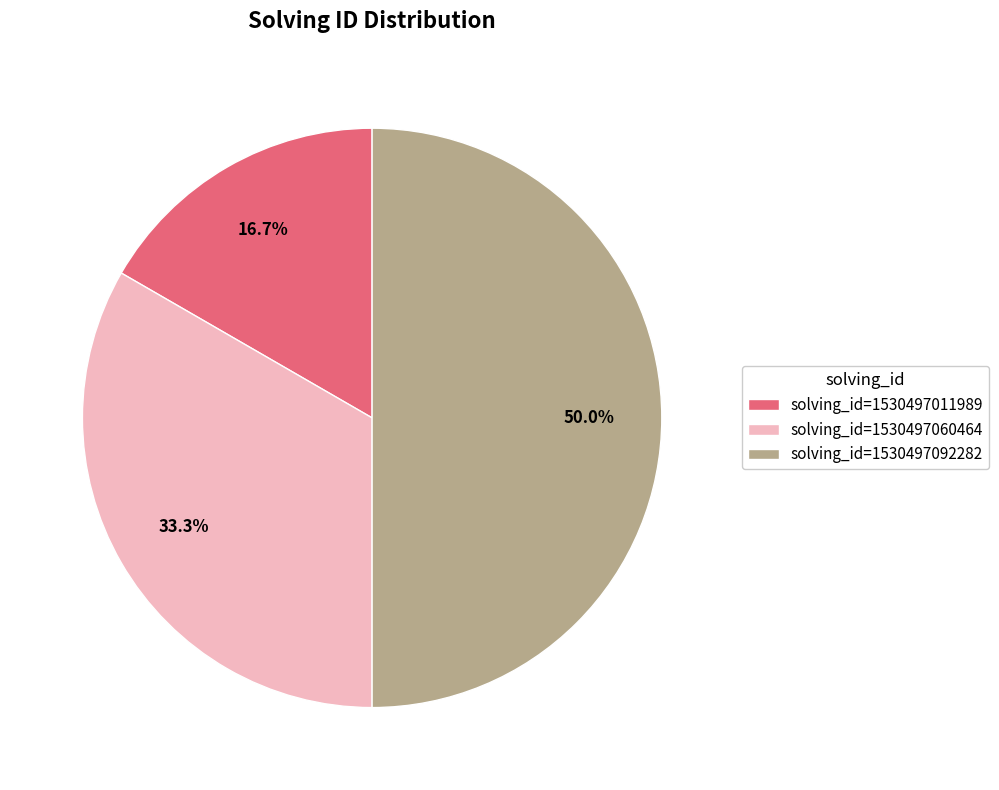

Between solving_id=1530497011989 and solving_id=1530497060464, which is larger?

solving_id=1530497060464